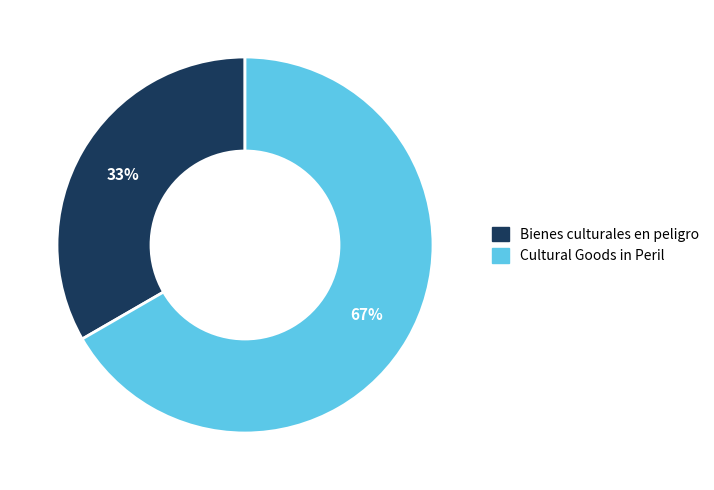

Count the number of slices in the pie.

2